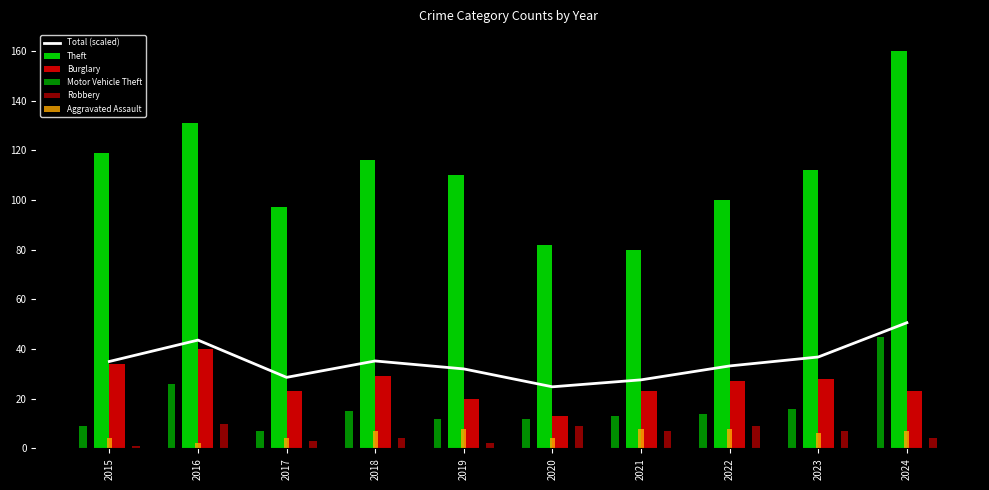

Does the chart contain stacked bars?

No